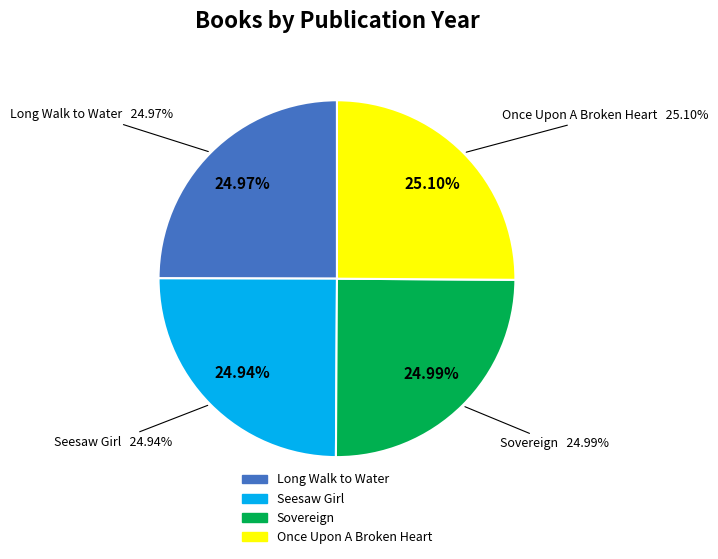

What percentage is the Sovereign slice, to the nearest percent?

25%